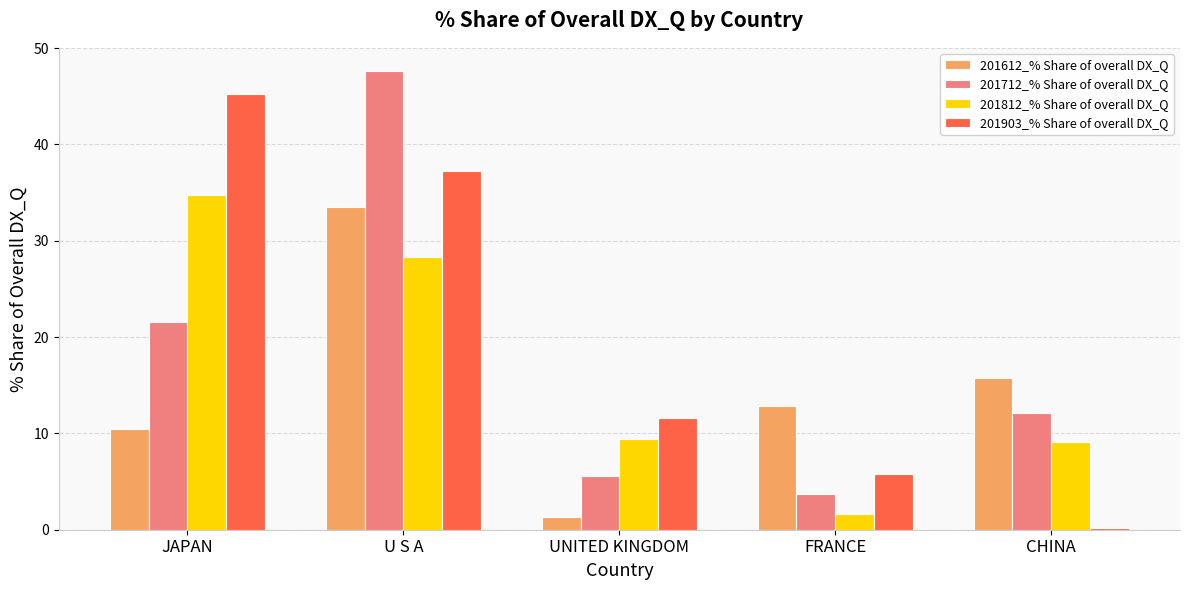

Does the chart contain stacked bars?

No